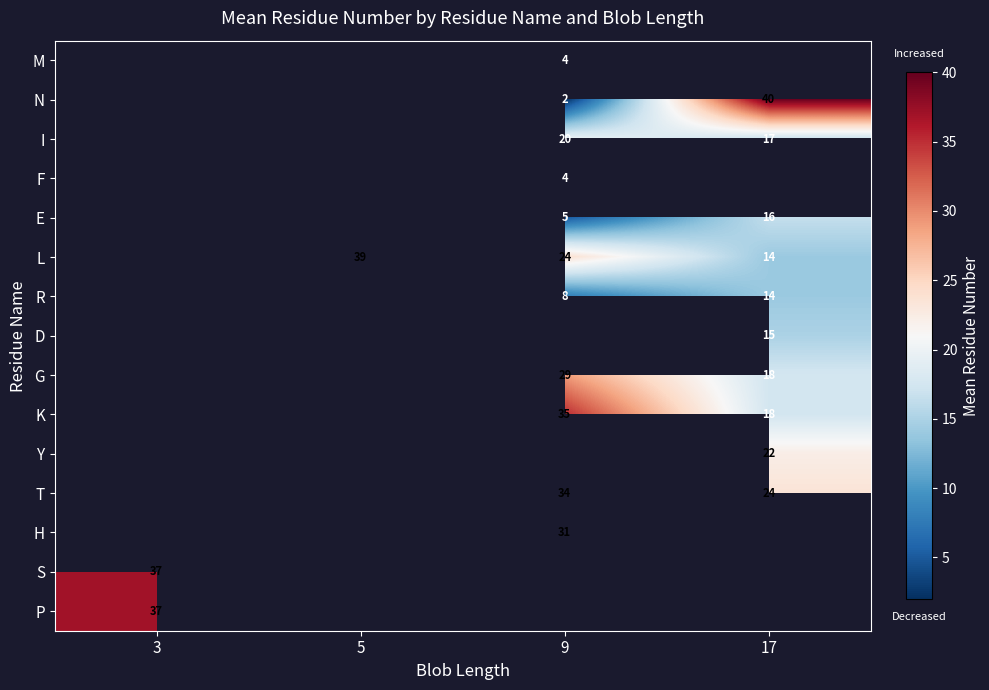

Is the value of T at 9 greater than the value of G at 9?

Yes